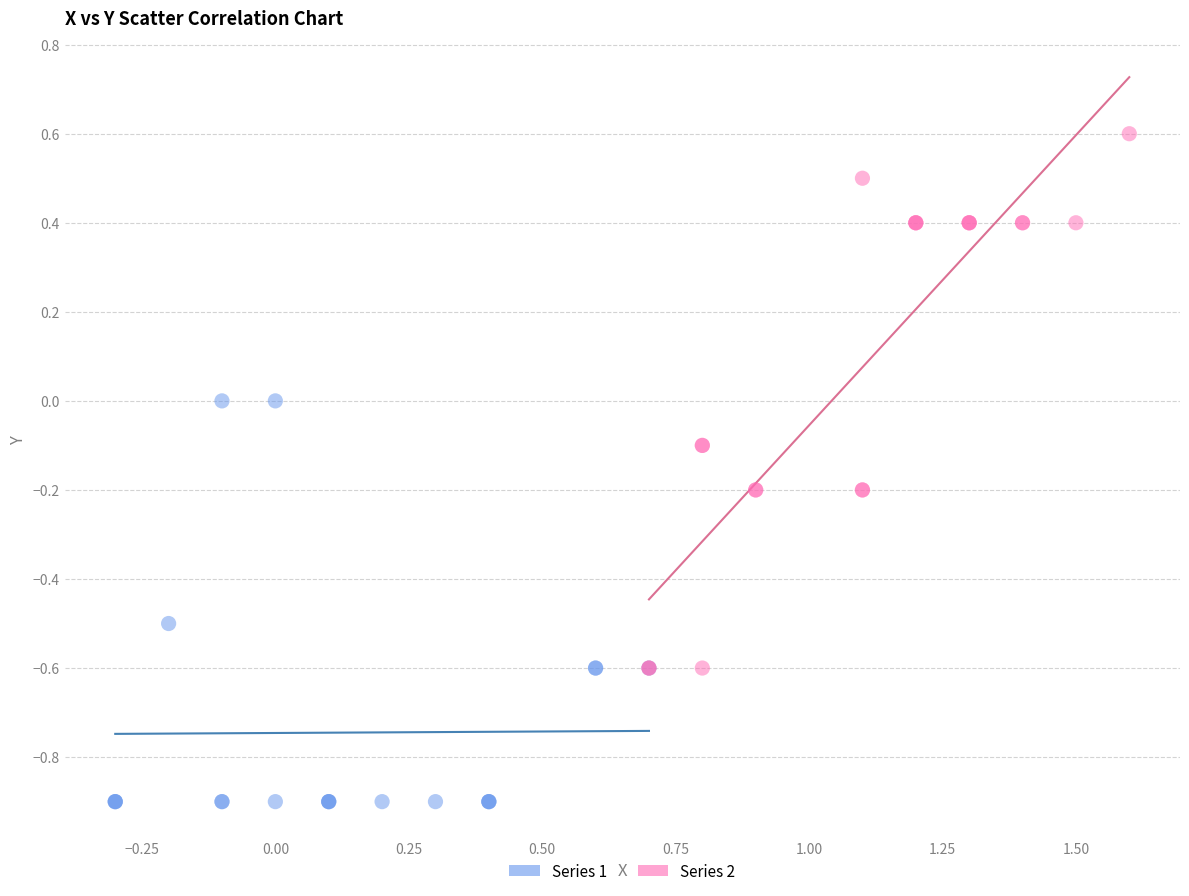

Which series reaches the minimum Y coordinate?

Series 1